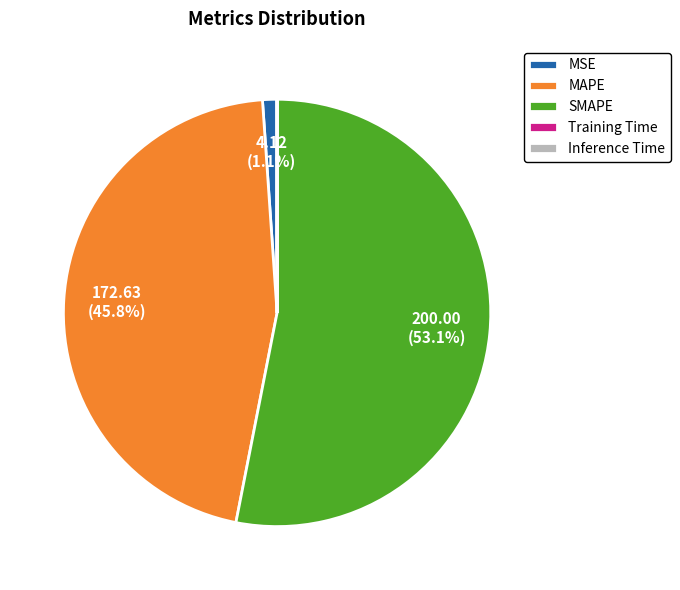

Which category has the biggest portion of the pie?

SMAPE